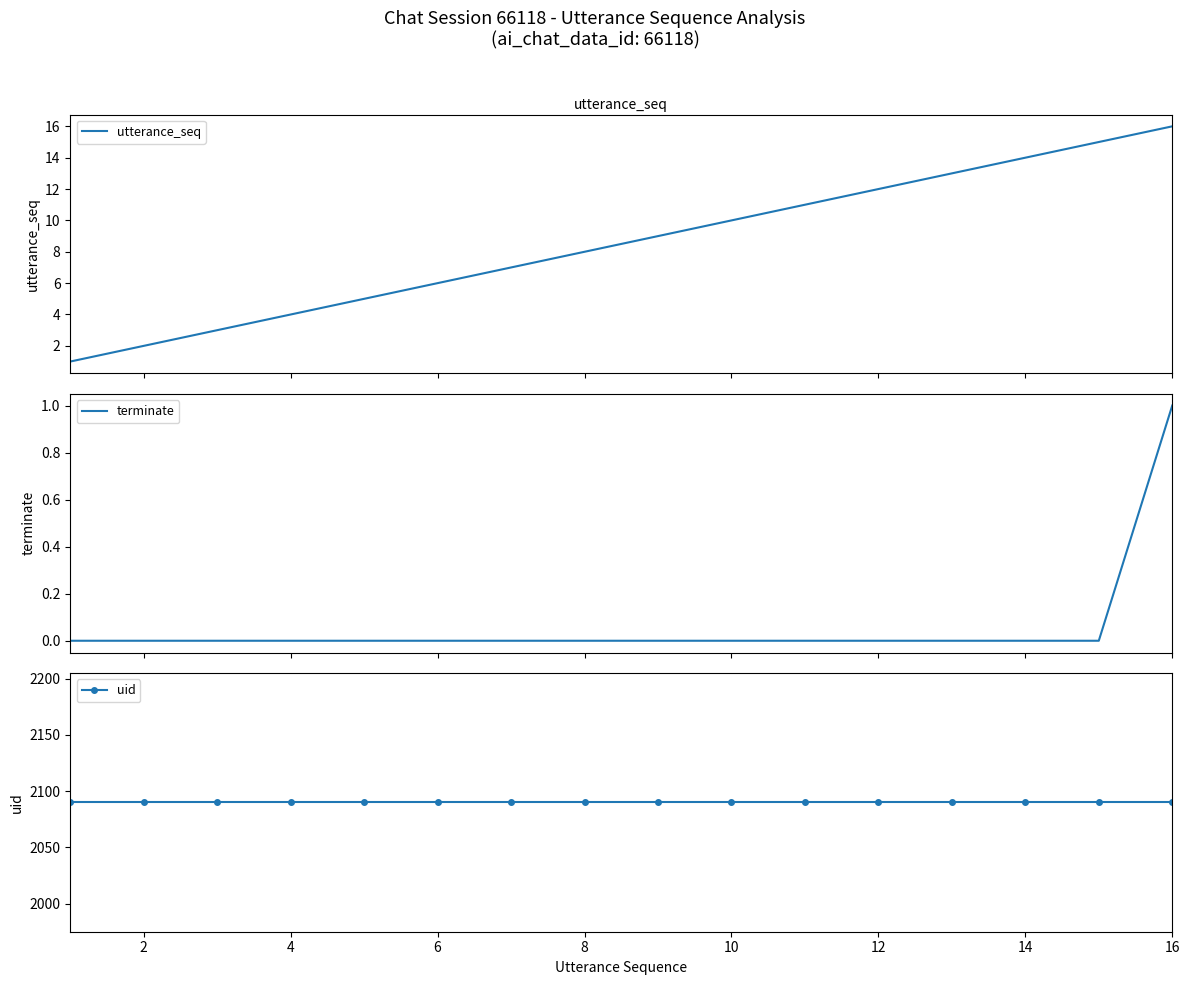

How many data points does each series have?

16